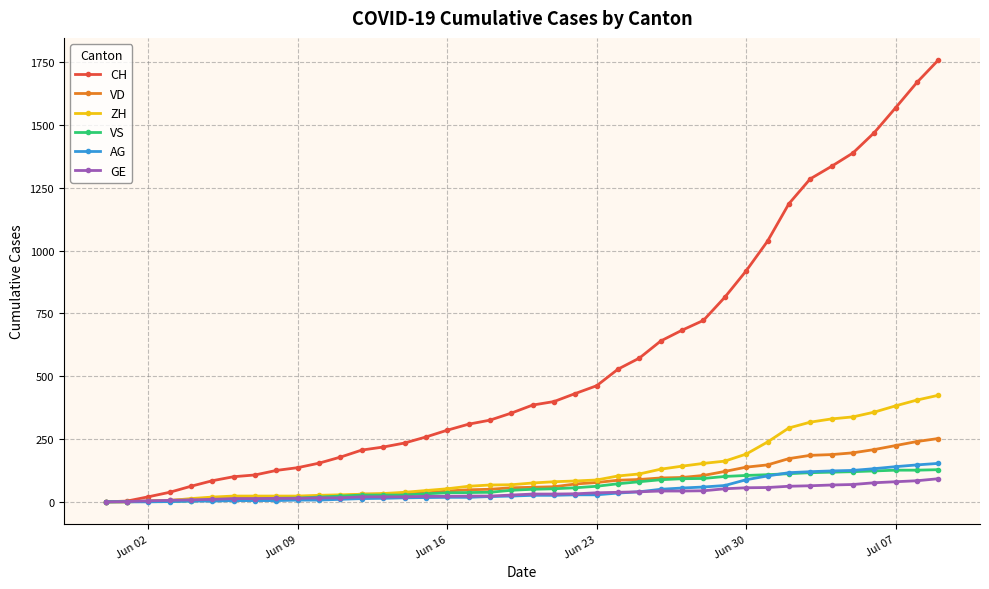

What is the maximum value for ZH?

424